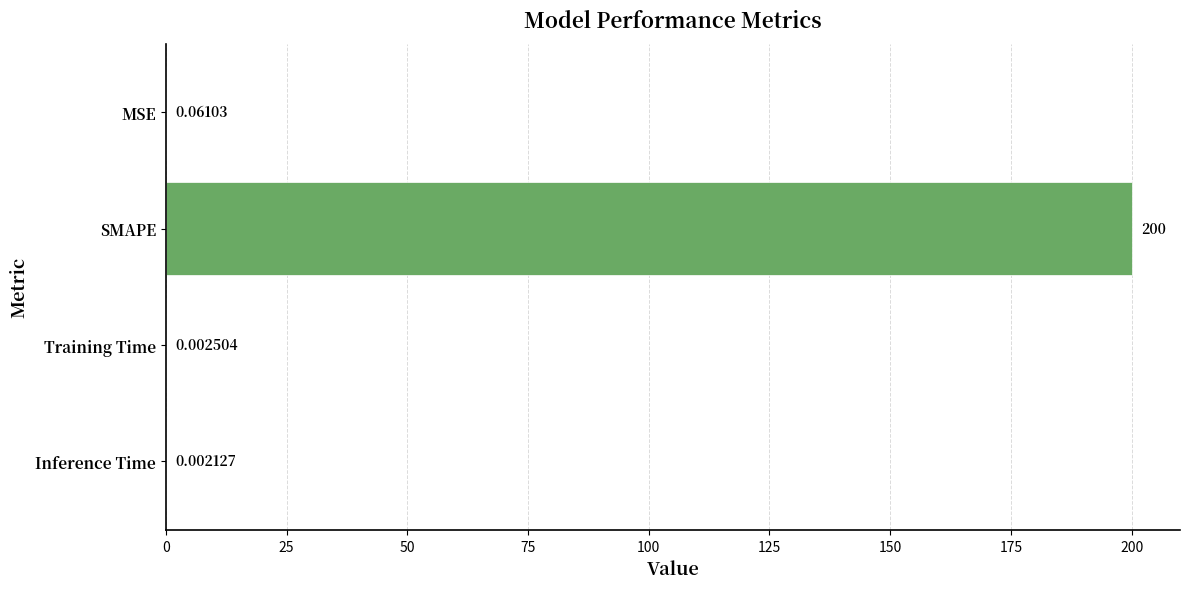

Does the chart contain stacked bars?

No